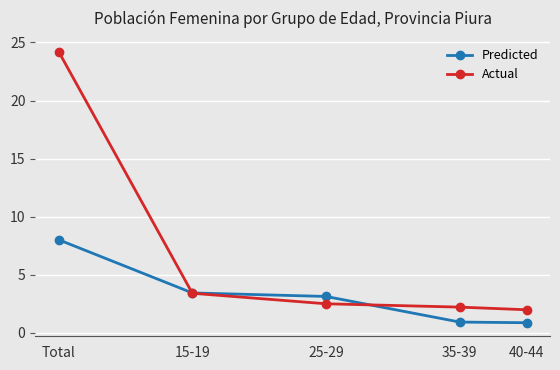

What is the sum of the Predicted values at 35-39 and 25-29?

4.1